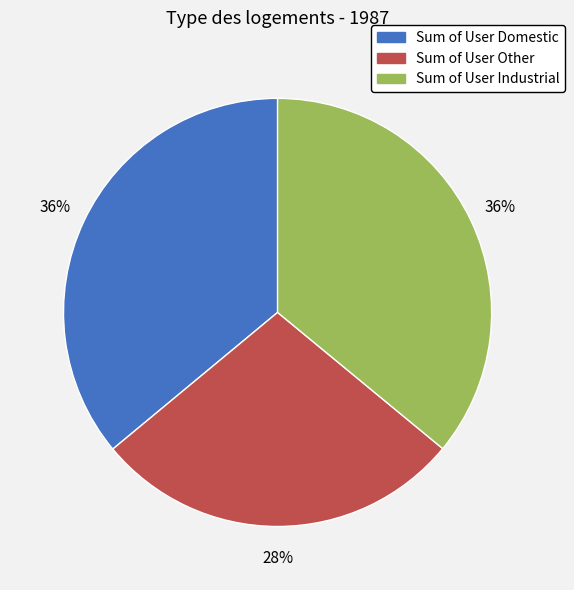

To the nearest percent, what percentage of the pie is Sum of User Domestic?

36%